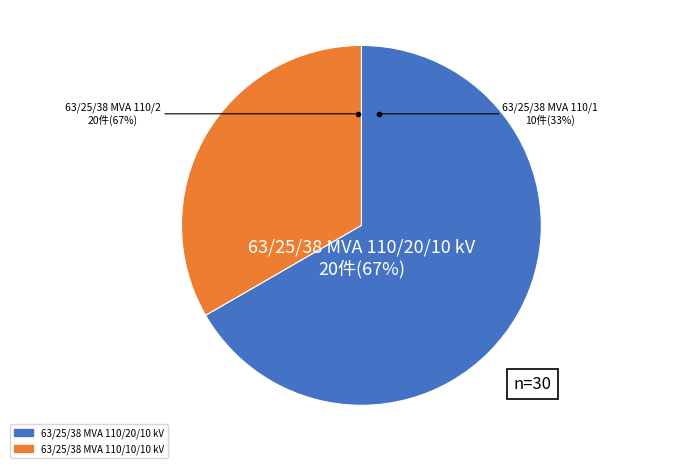

How many slices are in this pie chart?

2